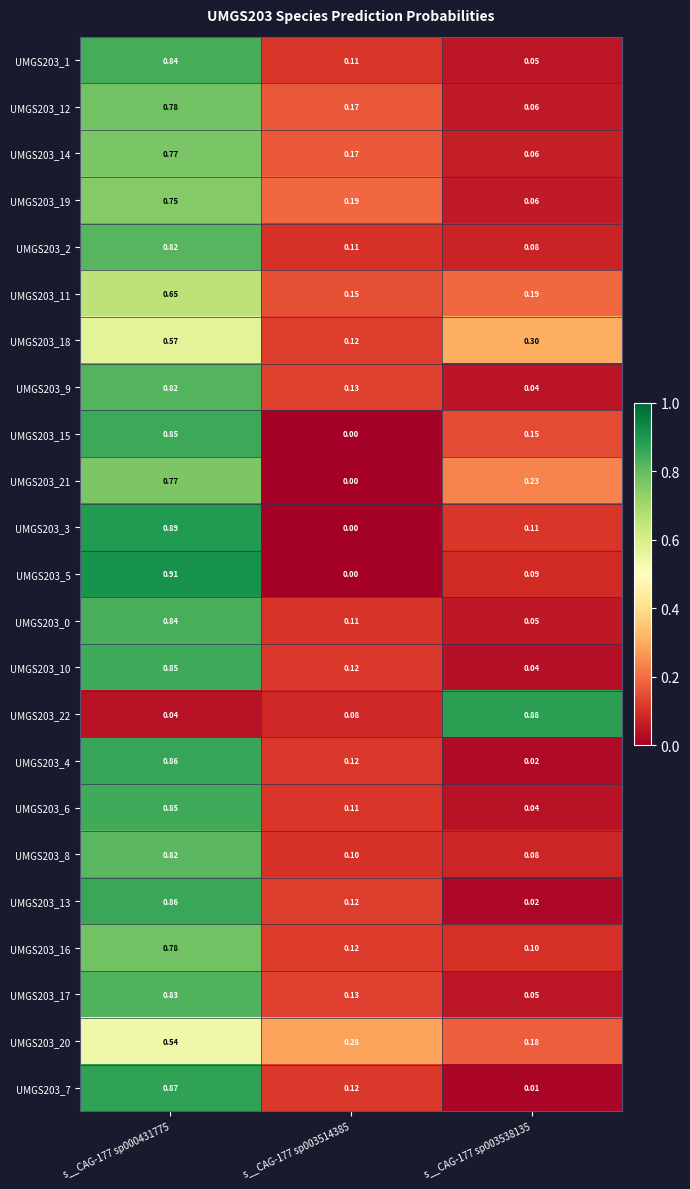

What is the total value across all series at s__CAG-177 sp003514385?

2.6